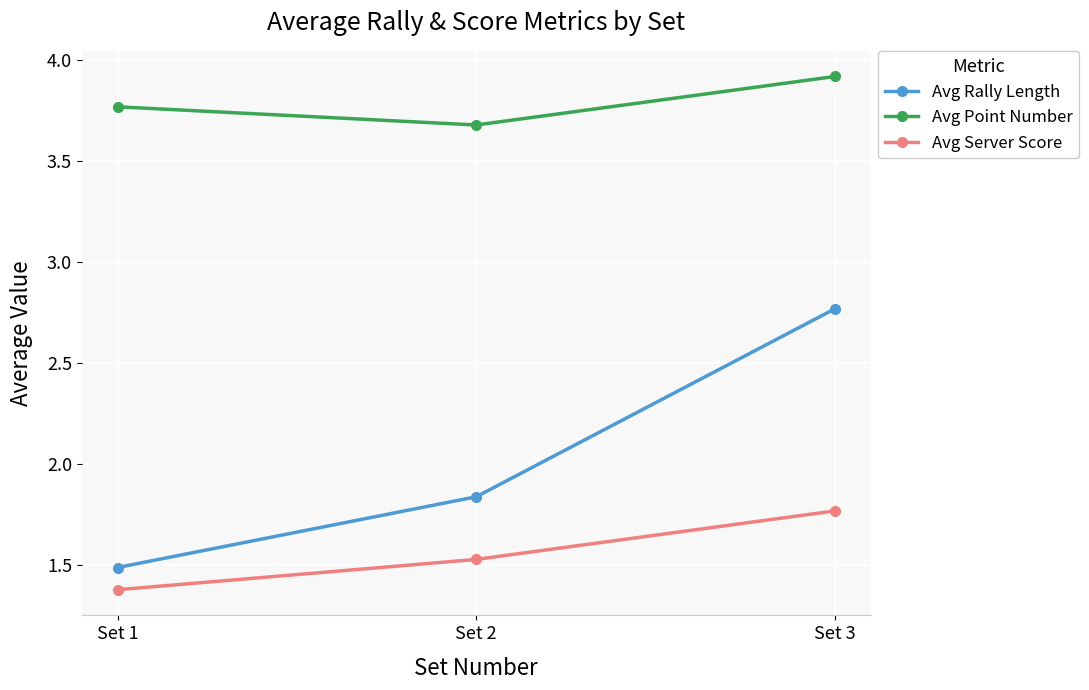

What is the total value across all series at Set 1?

6.6